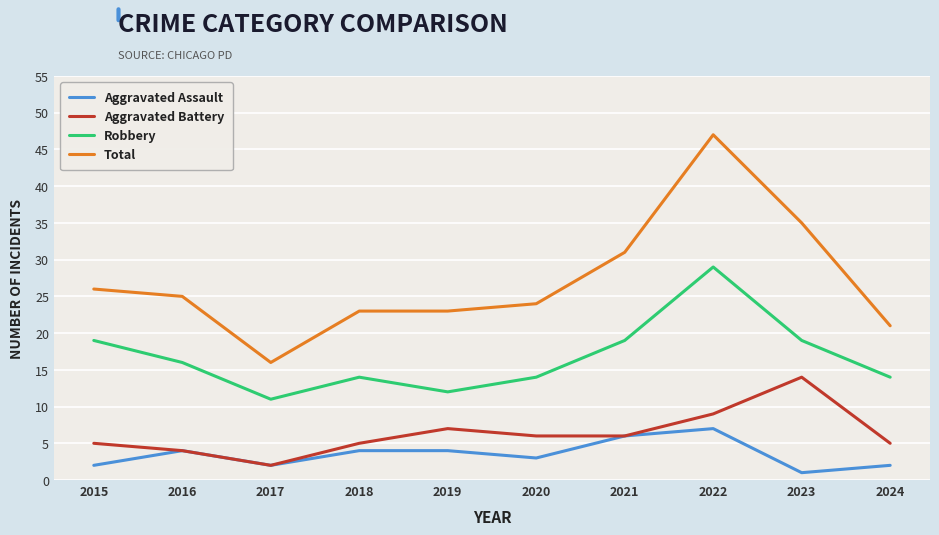

Which series has the widest spread of values?

Total